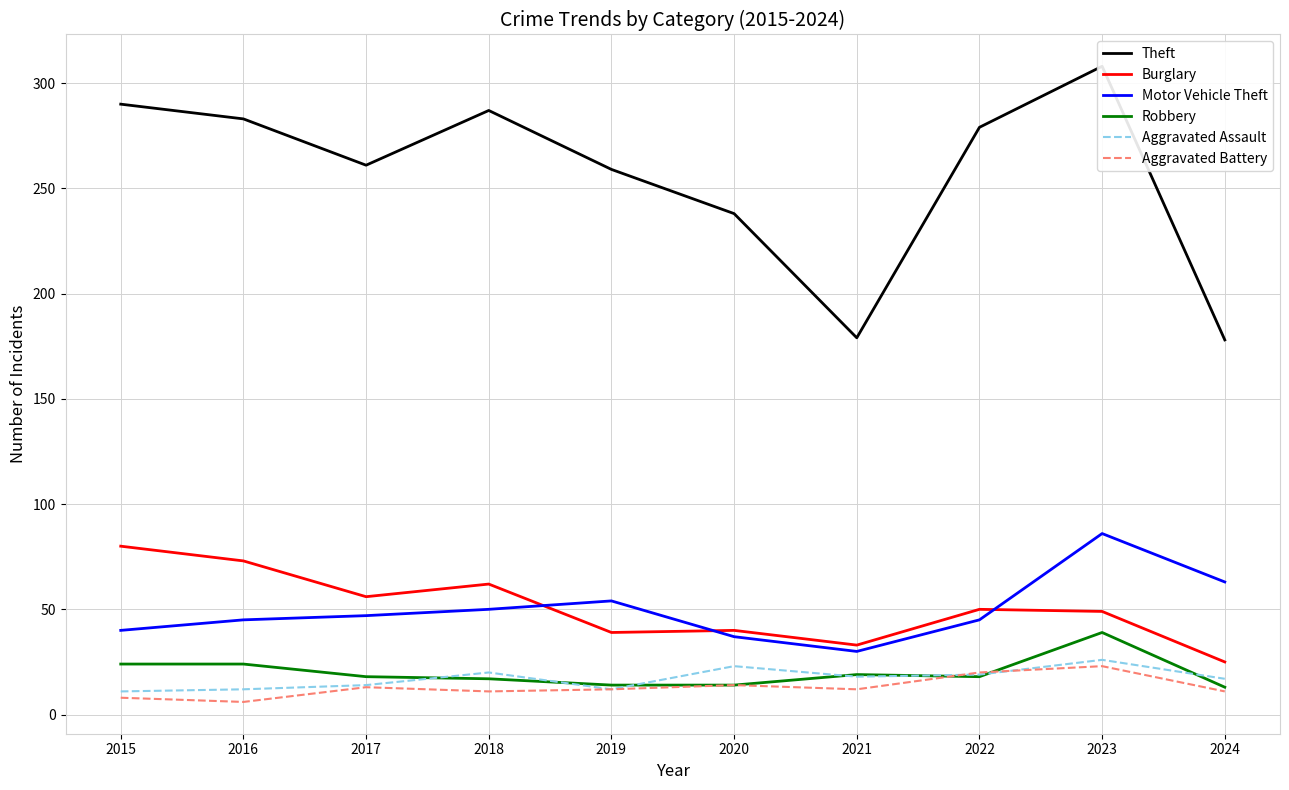

What is the difference between the highest and lowest values at 2017?

248